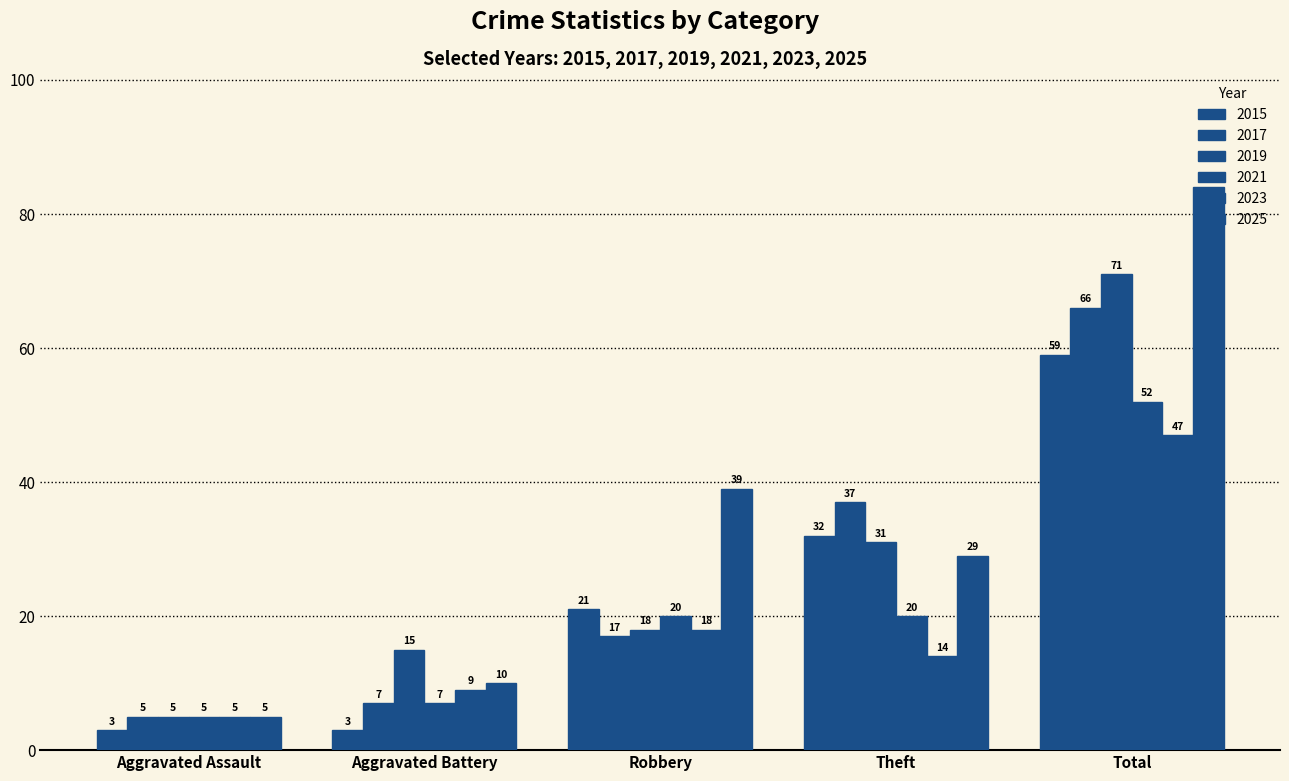

What is the label of the 5th bar from the left?

Total